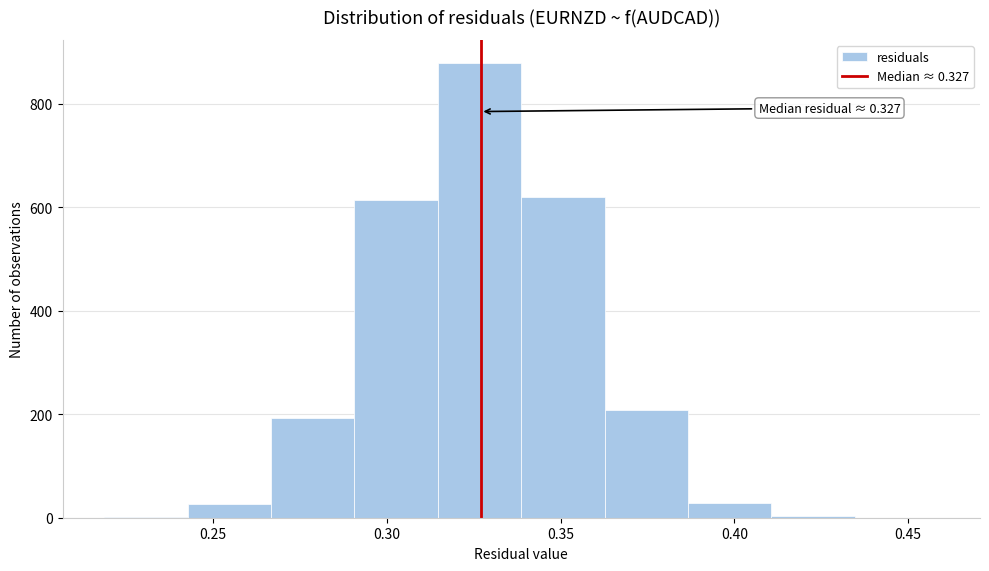

Which range on the x-axis has the tallest bar?

0.315 to 0.340